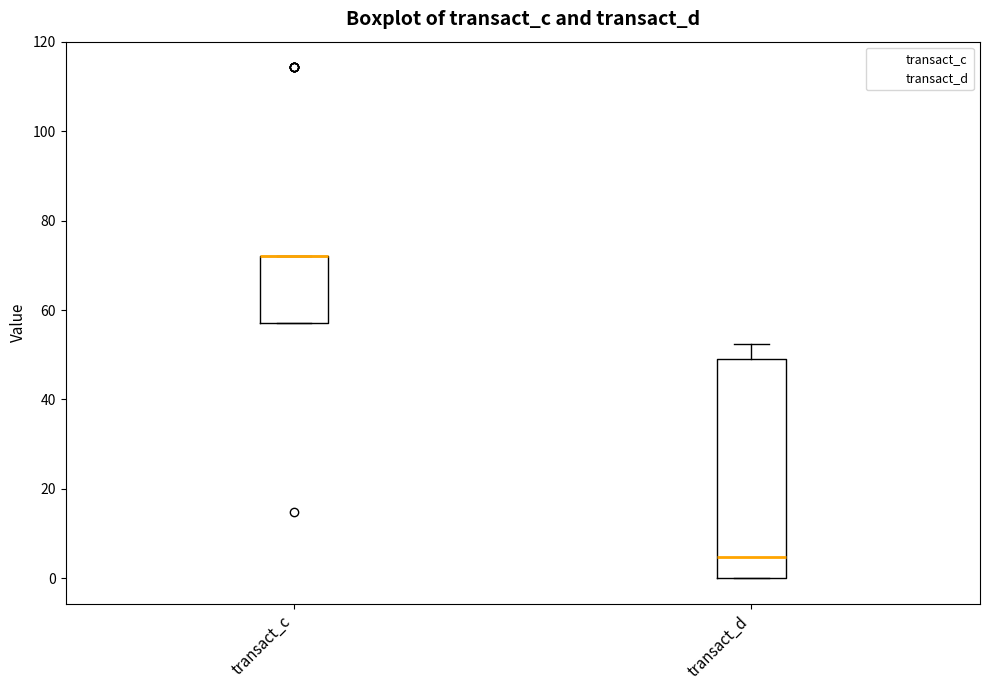

Which box is the tallest, from its lower edge to its upper edge?

transact_d